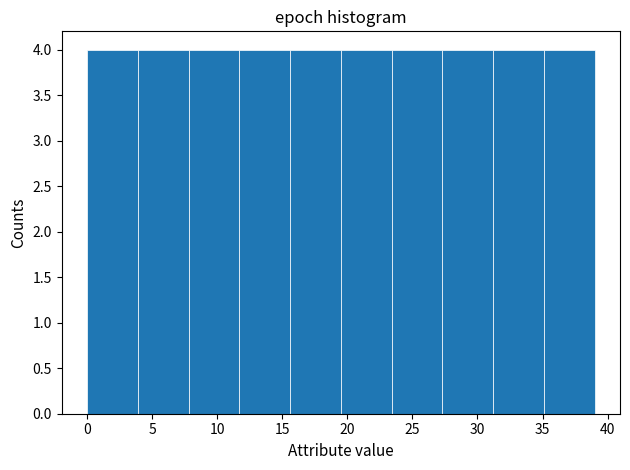

Reading left to right, list every bar in this chart as the range it spans on the x-axis followed by its height. Neither the bar edges nor the heights are printed on the chart, so give them approximately, as read against the axes.

0.0 to 3.9: 4
3.9 to 7.8: 4
7.8 to 11.7: 4
11.7 to 15.6: 4
15.6 to 19.5: 4
19.5 to 23.4: 4
23.4 to 27.3: 4
27.3 to 31.2: 4
31.2 to 35.1: 4
35.1 to 39.0: 4